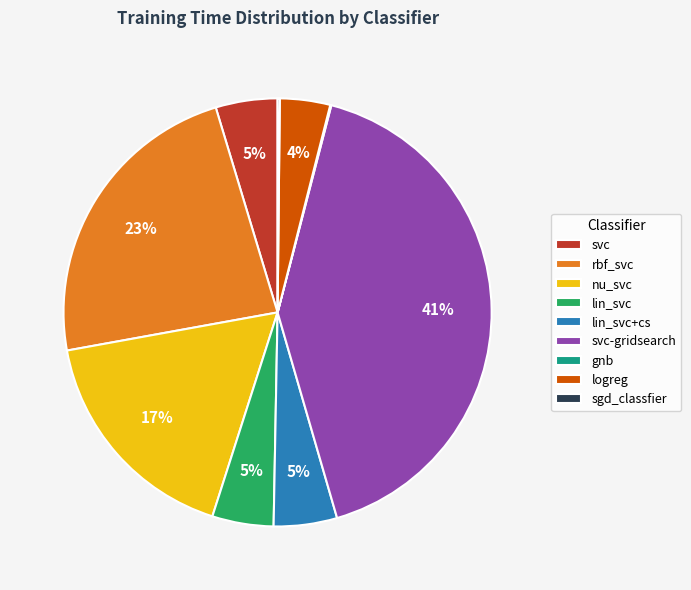

Is there any slice that represents more than half of the pie?

No